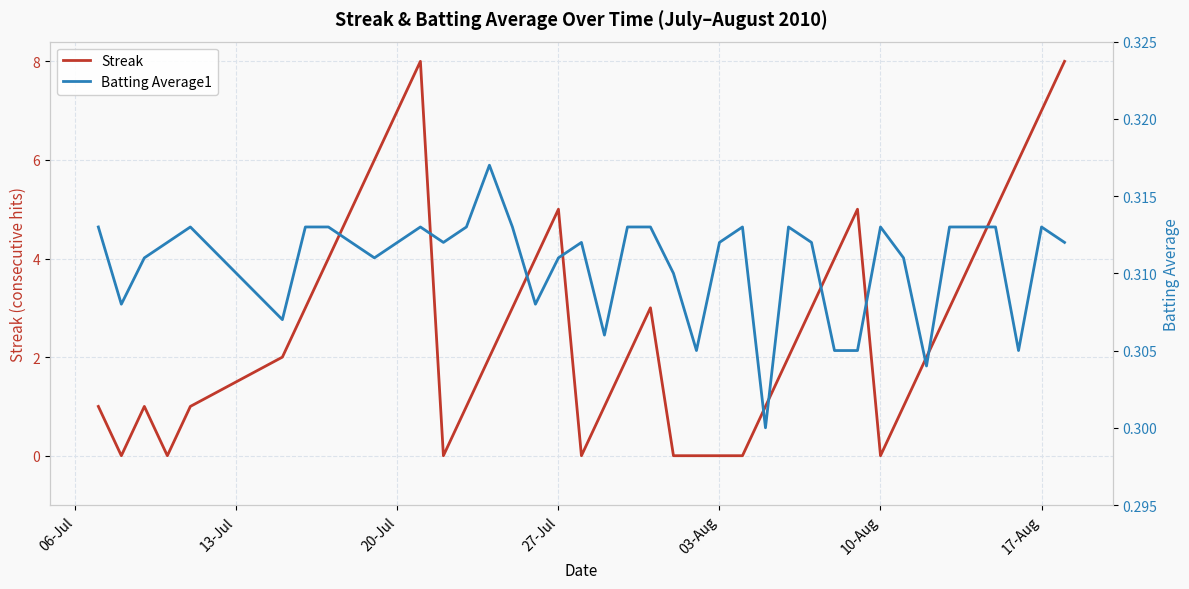

True or false: Batting Average1 and Streak intersect in this chart.

True